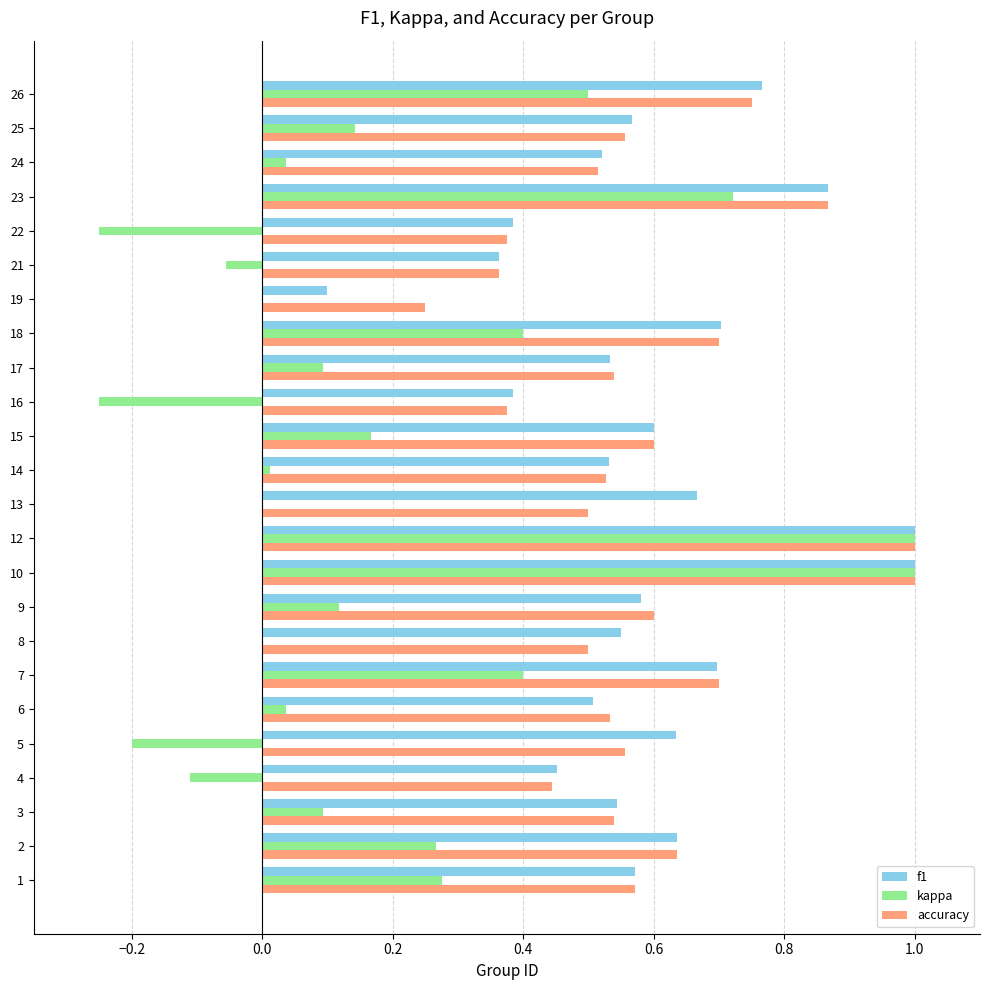

The value of kappa at 21 is -0.0. True or false?

False